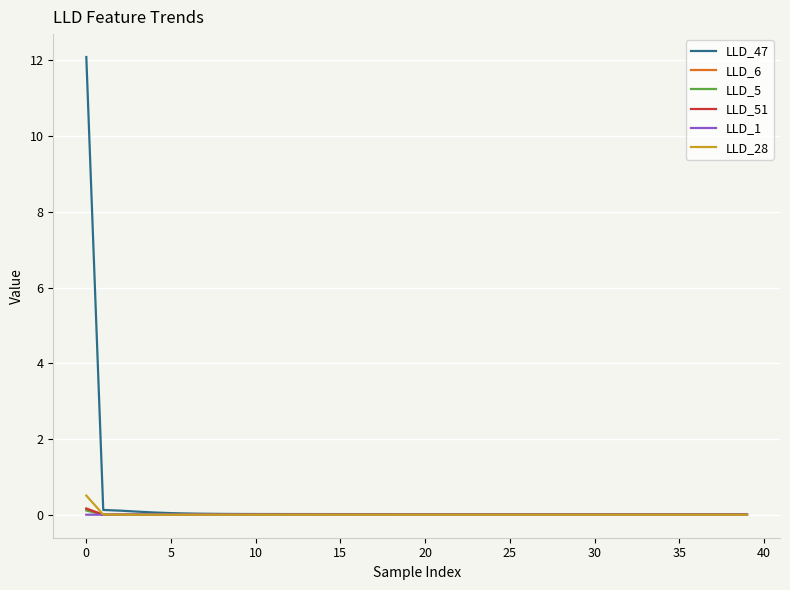

Which series has the widest spread of values?

LLD_47